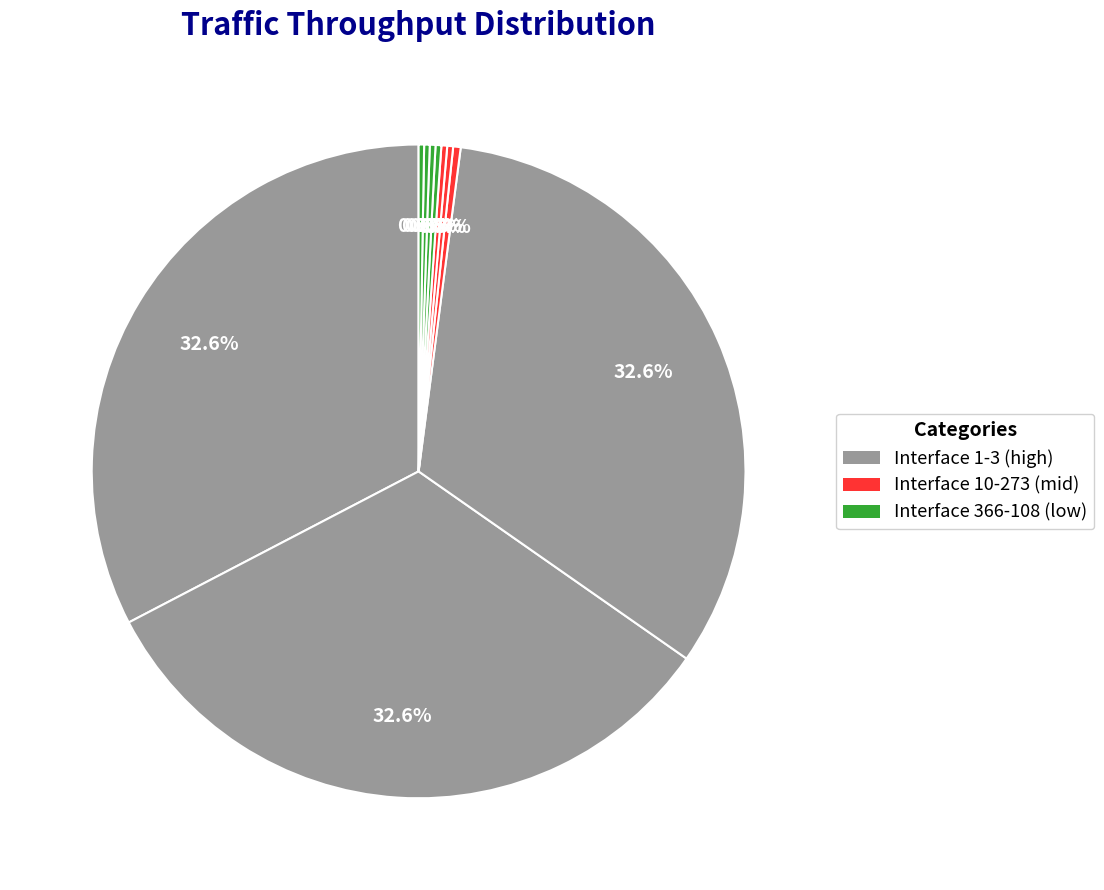

Which slice is the largest?

1